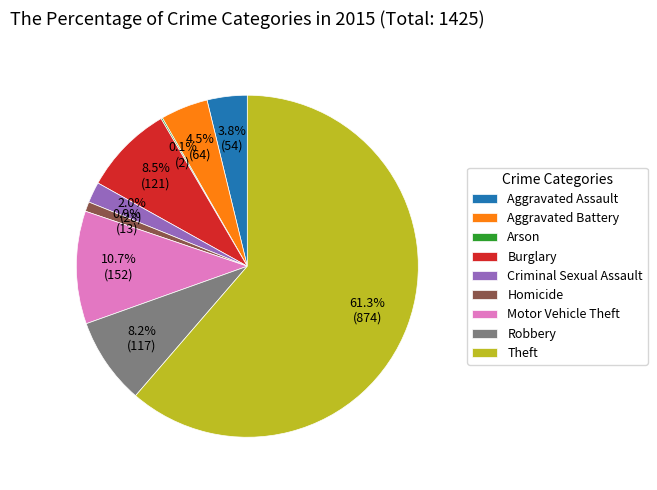

Combined, do Burglary and Criminal Sexual Assault account for over 50%?

No